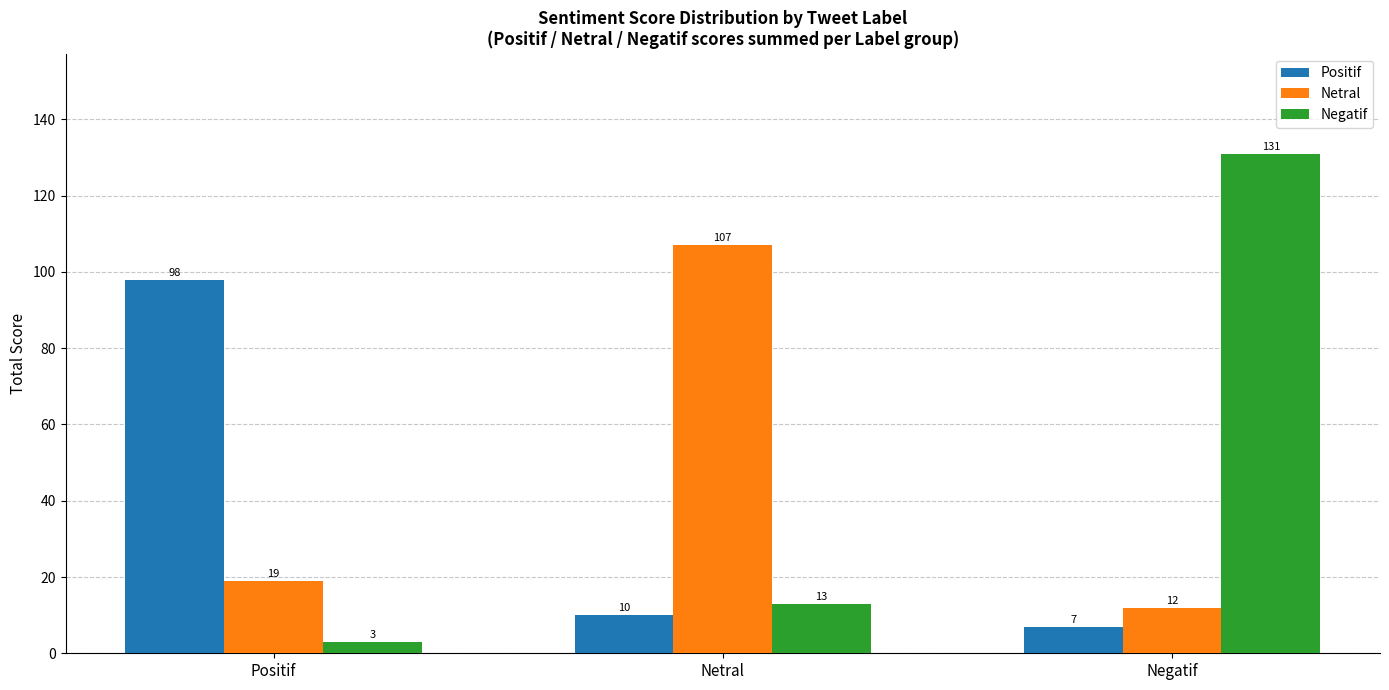

At how many categories does at least one series exceed 113?

1